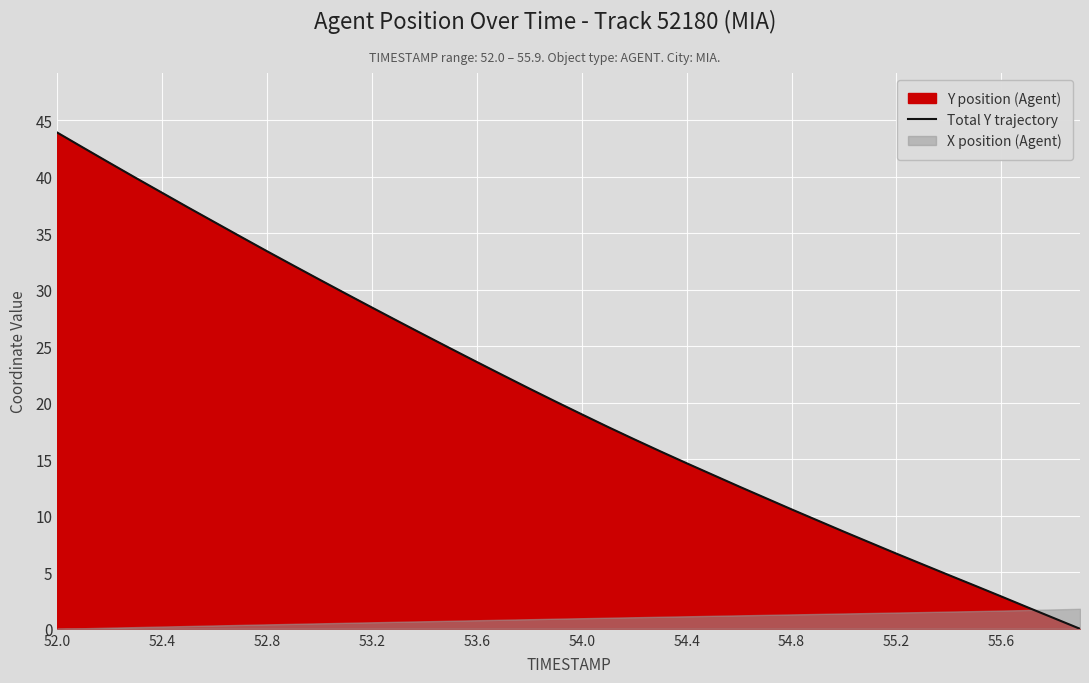

What is the maximum value for Total Y trajectory?

43.9